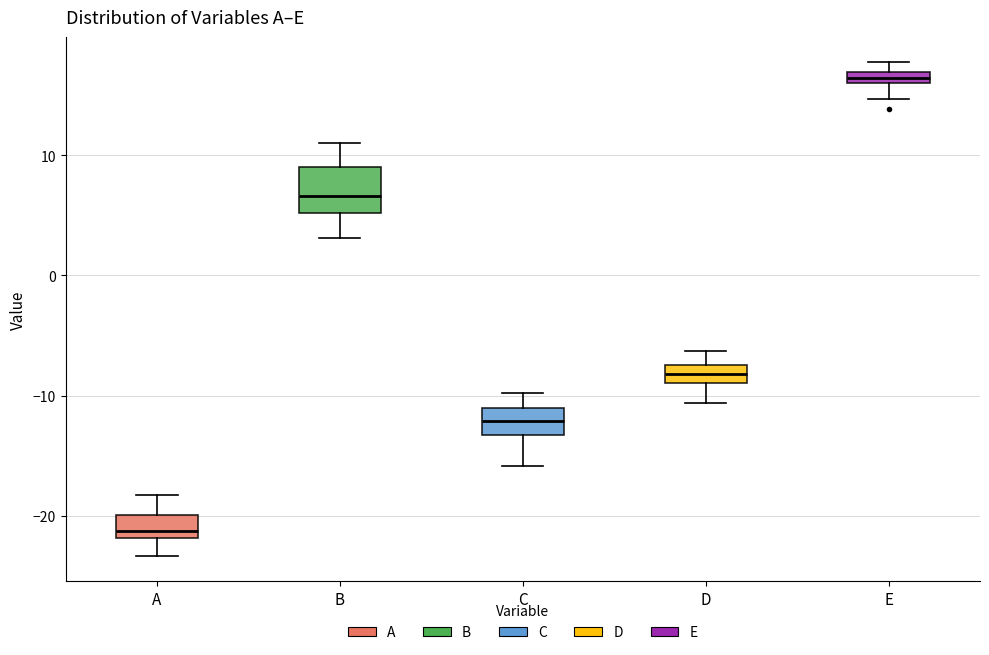

Where does the upper whisker of the box for B end on the y-axis? The values are not printed on the chart, so give them approximately, as read against the axis.

11